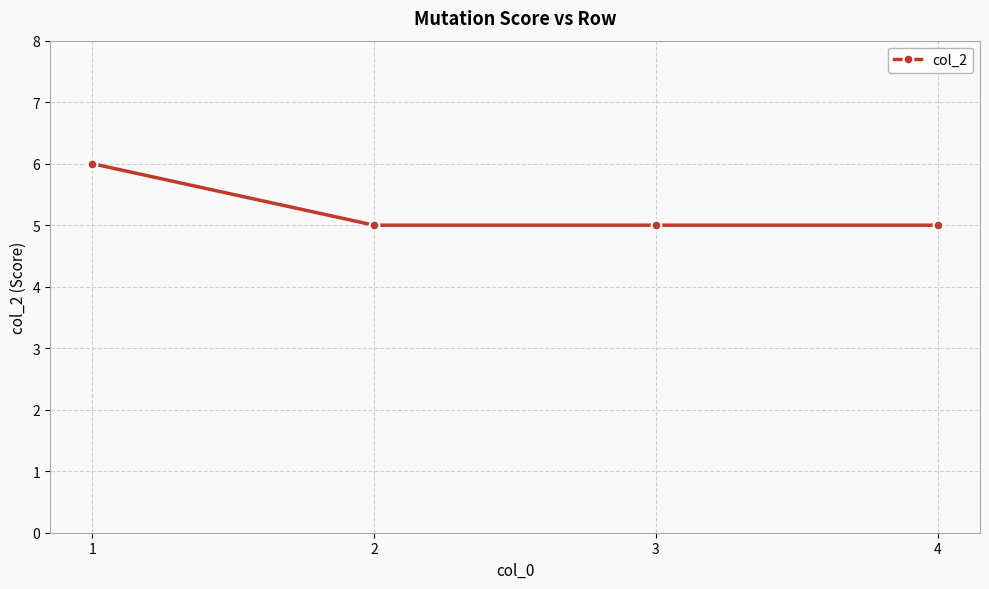

What is the smallest value displayed?

5